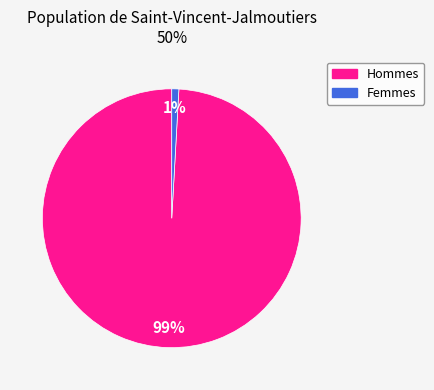

To the nearest percent, what is the difference between the largest and smallest slice percentages?

98%